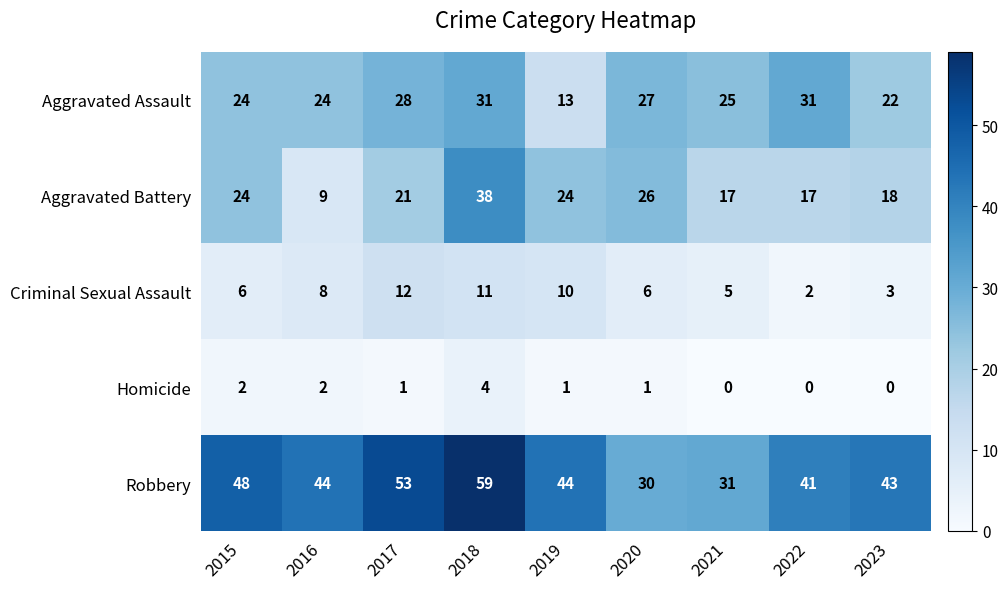

Read the Robbery value at 2019.

44